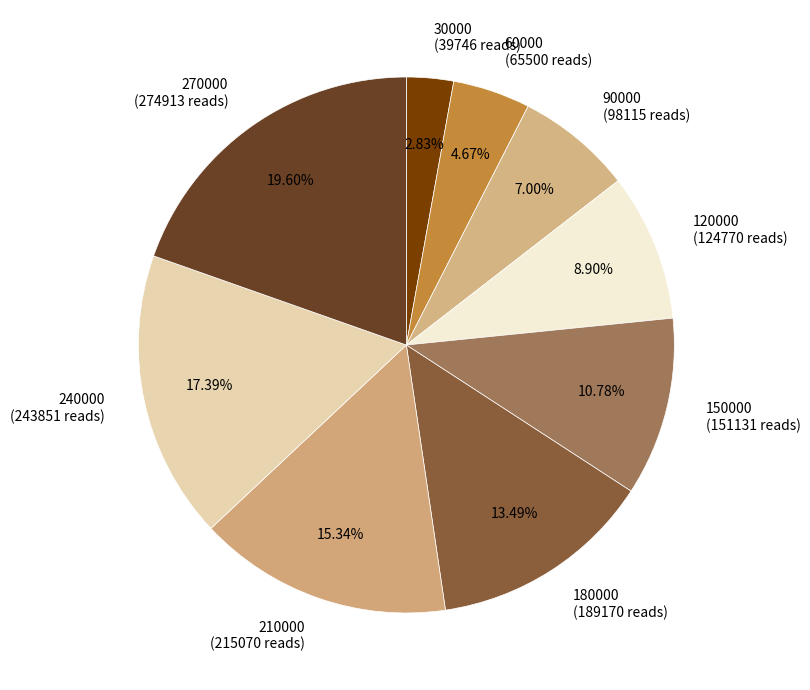

Is it true that 60000 is 5% of the pie?

True